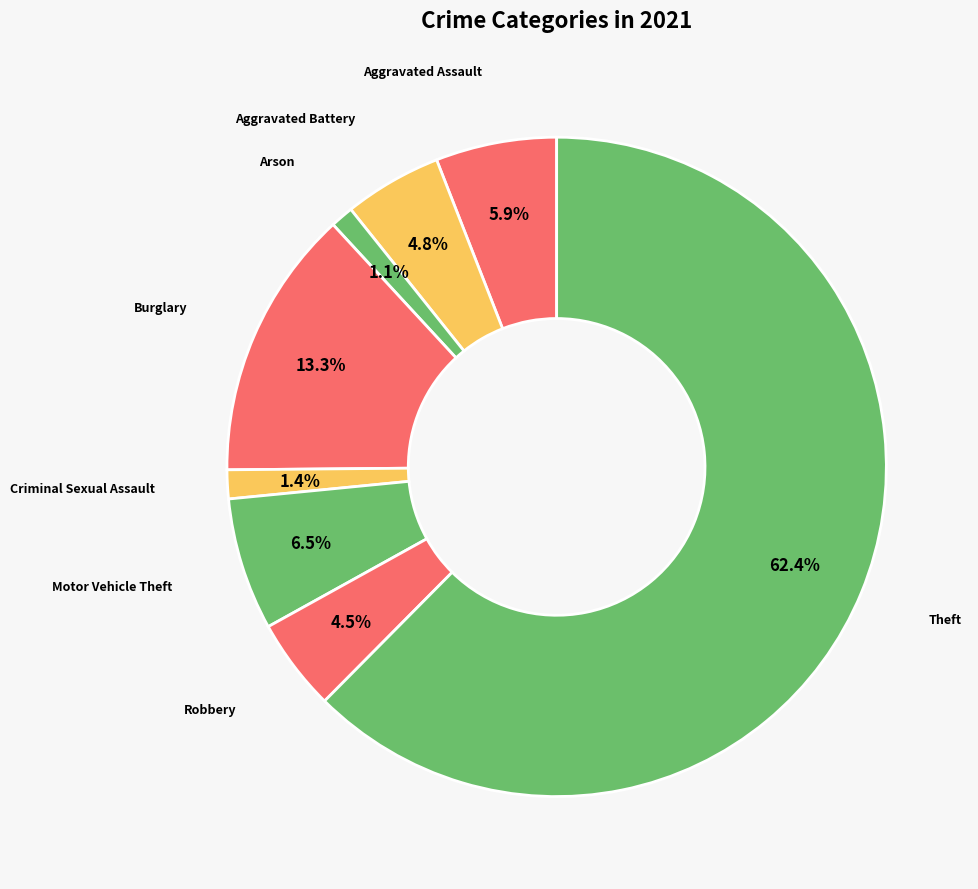

Approximately how many times larger is the value at Motor Vehicle Theft compared to Robbery?

1.4